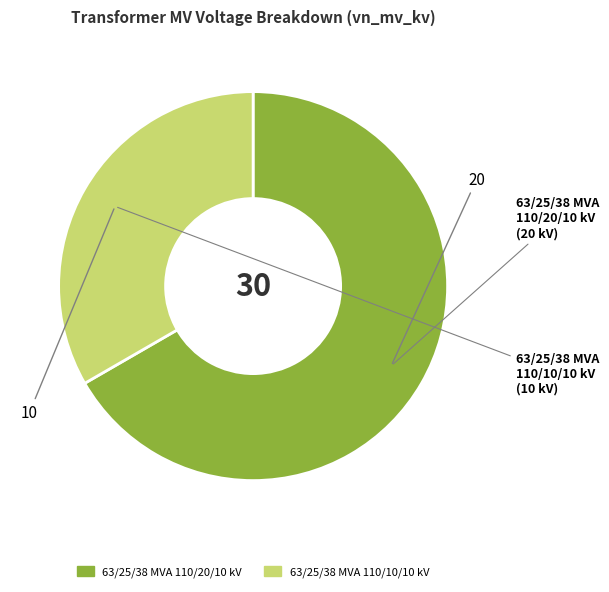

Rank the categories by value from highest to lowest.

63/25/38 MVA 110/20/10 kV, 63/25/38 MVA 110/10/10 kV